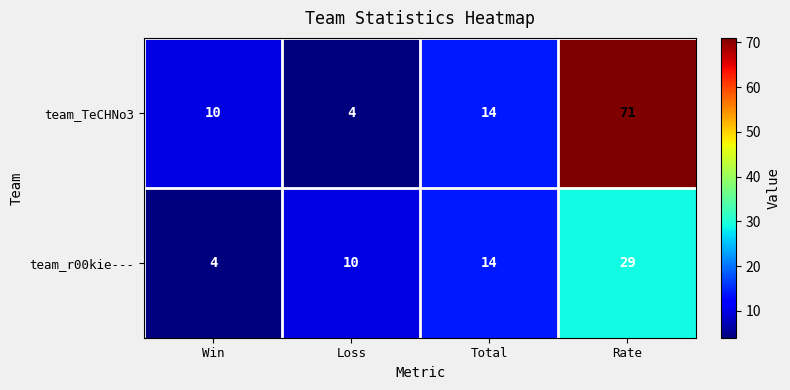

Reading left to right, transcribe all the data shown in this chart.

team_TeCHNo3: 10	4	14	71
team_r00kie---: 4	10	14	29